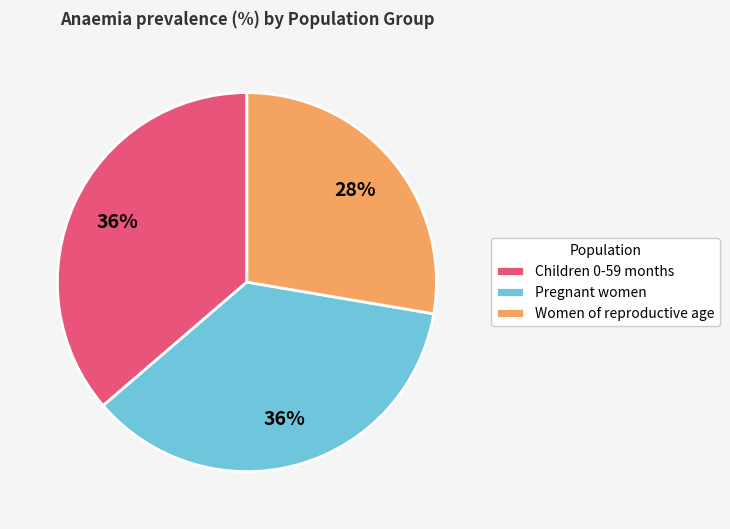

Is Children 0-59 months the majority of the pie?

No